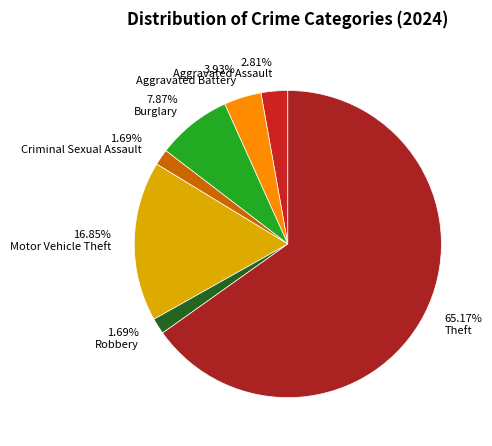

How many segments does this pie chart have?

7